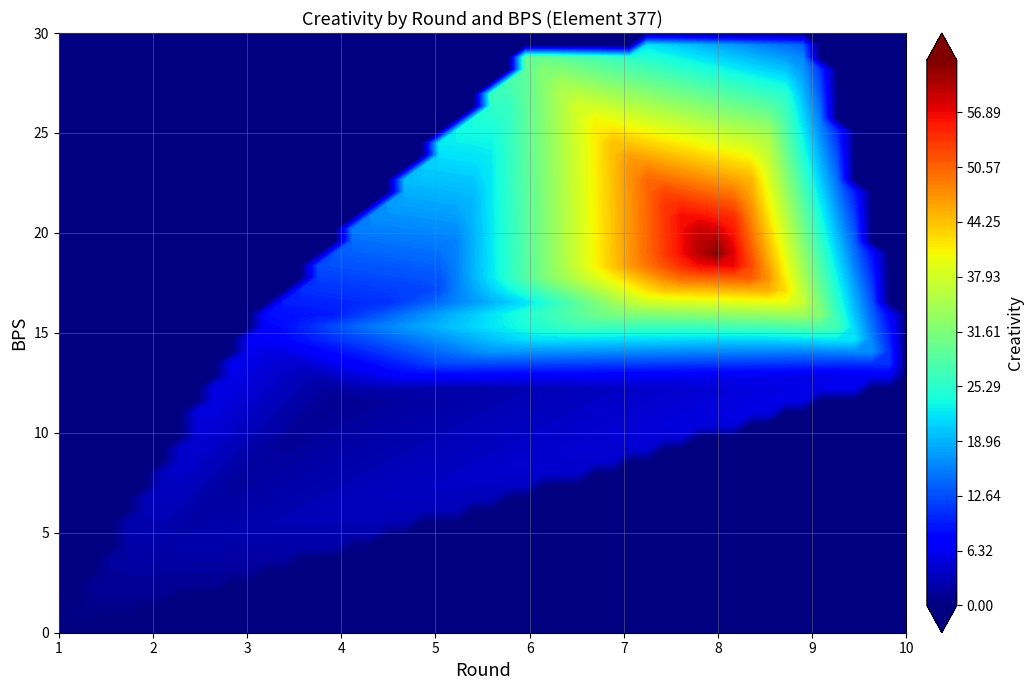

The value of 2 at 9 is 4.5. True or false?

False